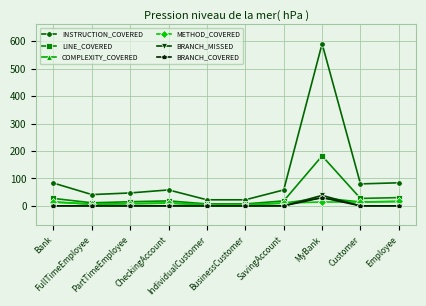

True or false: INSTRUCTION_COVERED and METHOD_COVERED intersect in this chart.

False